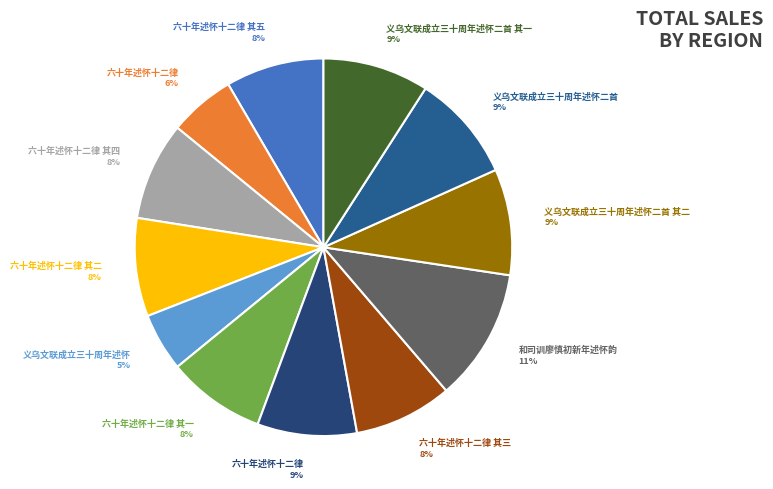

Rank the categories by value from lowest to highest.

义乌文联成立三十周年述怀, 六十年述怀十二律, 六十年述怀十二律 其一, 六十年述怀十二律 其二, 六十年述怀十二律 其三, 六十年述怀十二律 其四, 六十年述怀十二律 其五, 六十年述怀十二律, 义乌文联成立三十周年述怀二首 其一, 义乌文联成立三十周年述怀二首 其二, 义乌文联成立三十周年述怀二首, 和司训廖慎初新年述怀韵